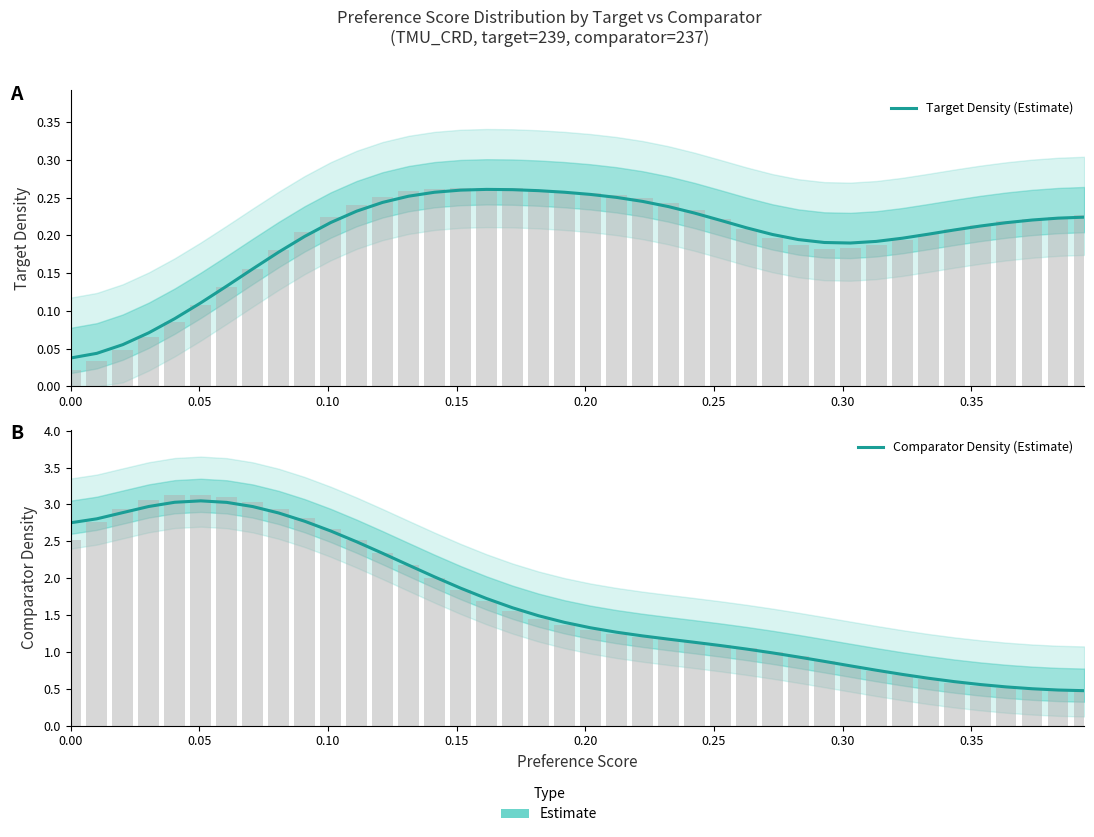

Rank the series by their maximum value, from highest to lowest.

Comparator Density (Estimate), Target Density (Estimate)